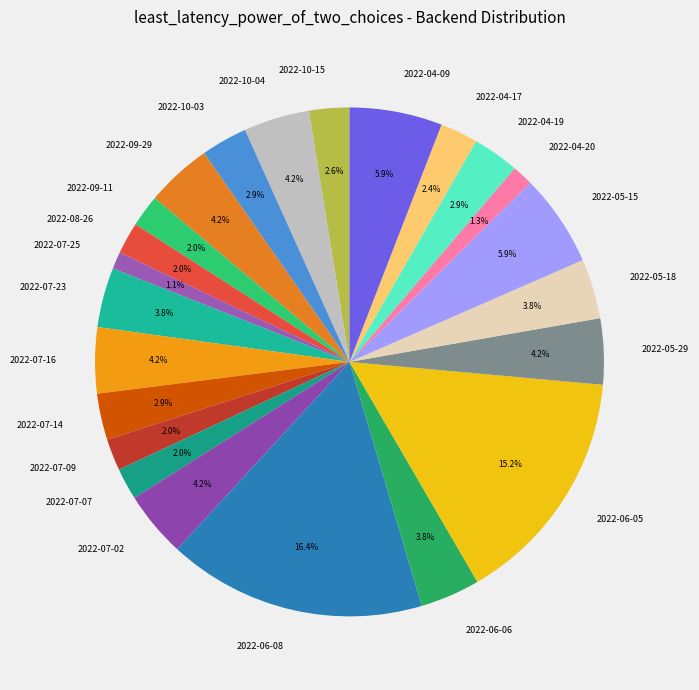

The 2022-05-15 slice represents 6% of the pie. True or false?

True